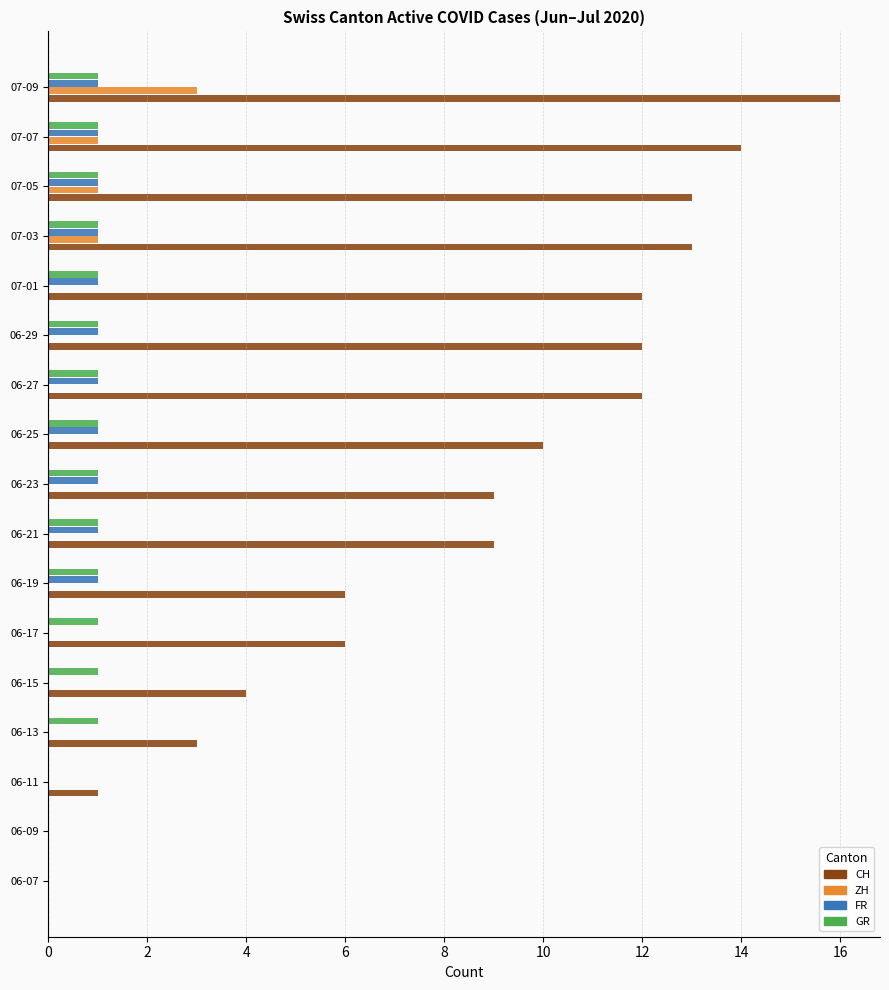

What are all the series names shown in the legend?

CH, ZH, FR, GR